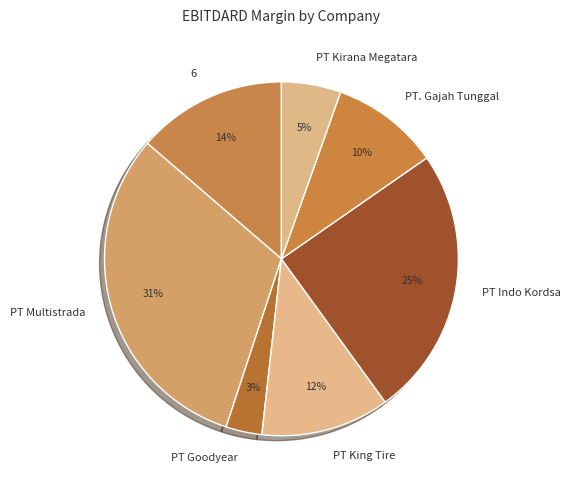

Is it true that PT Goodyear is 3% of the pie?

True